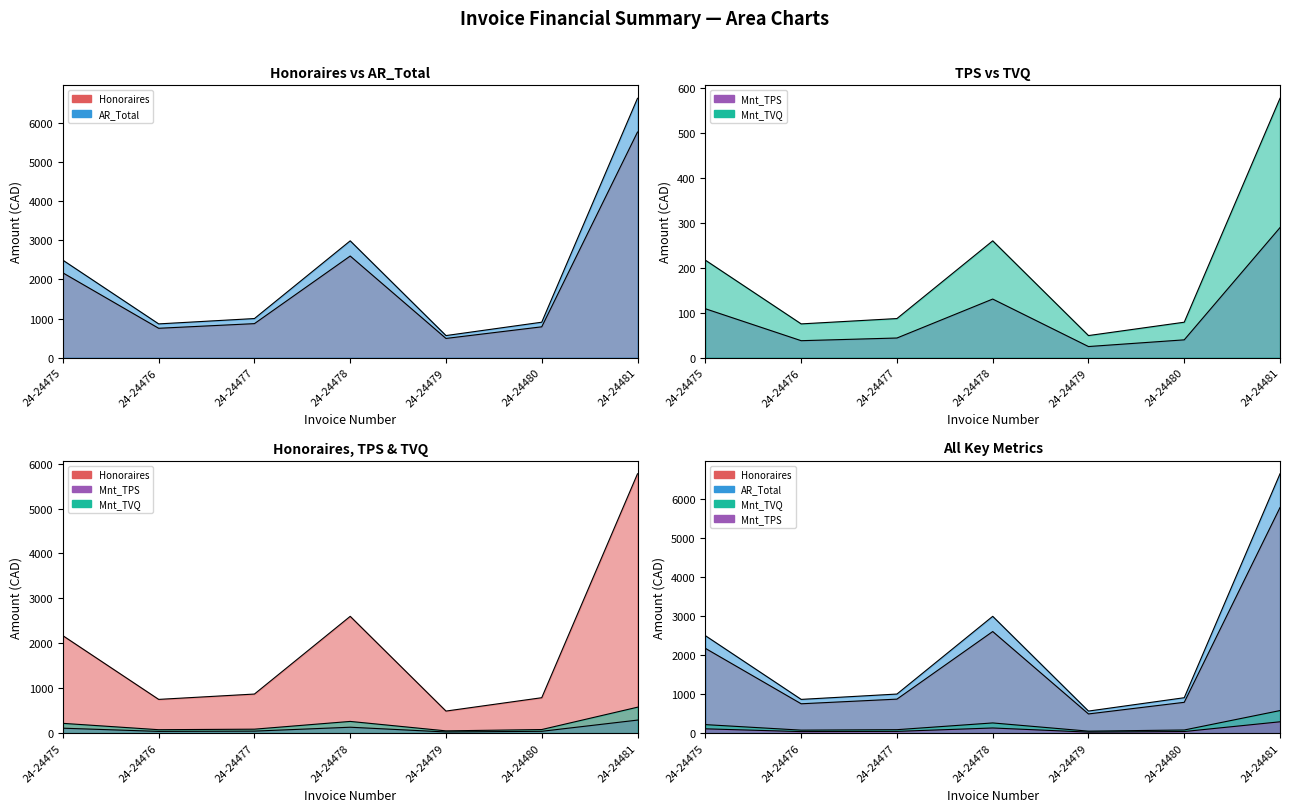

Where does the Mnt_TPS series first go above 43?

24-24475